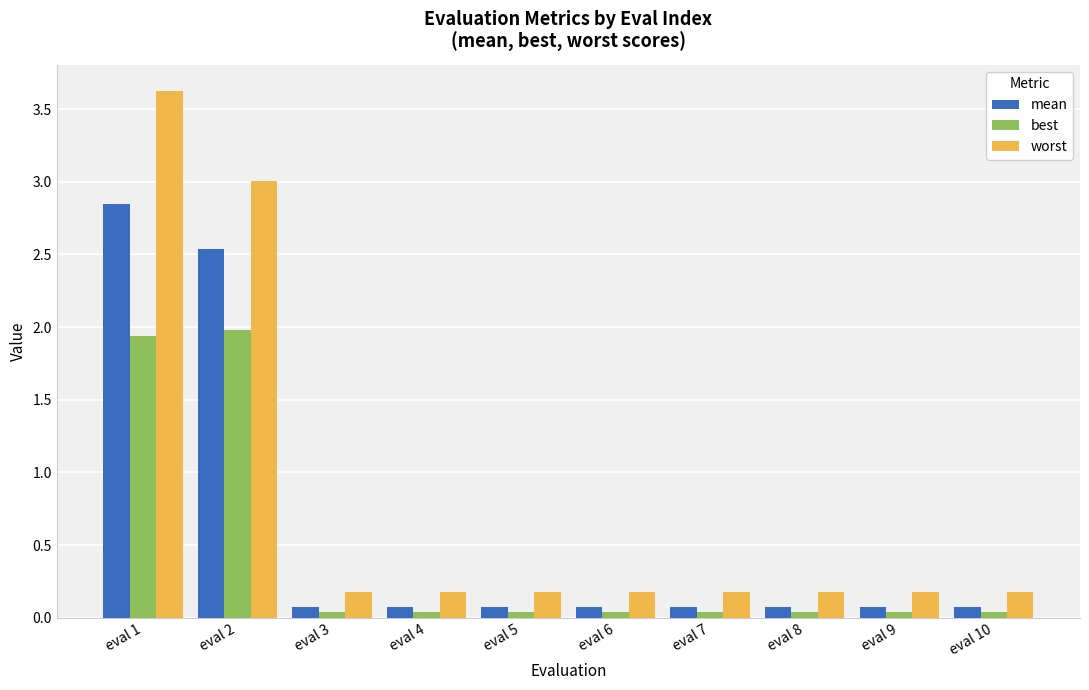

What is the total value across all series at eval 3?

0.3